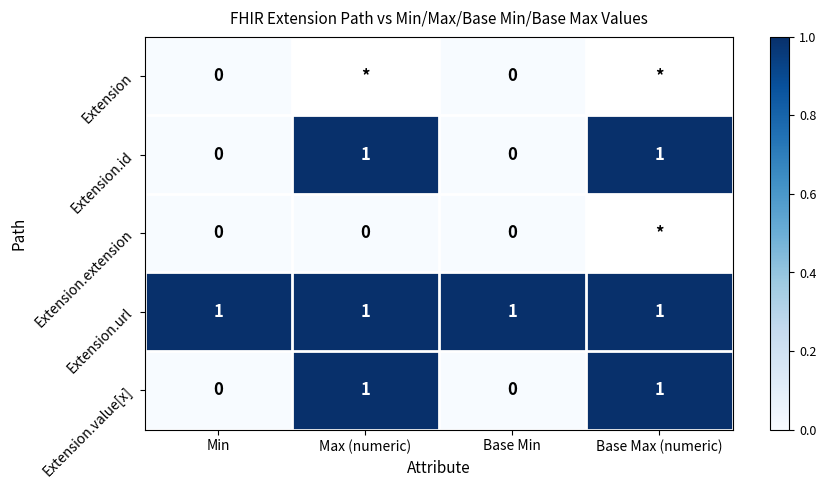

At which category does the chart reach its peak across all series?

Max (numeric)